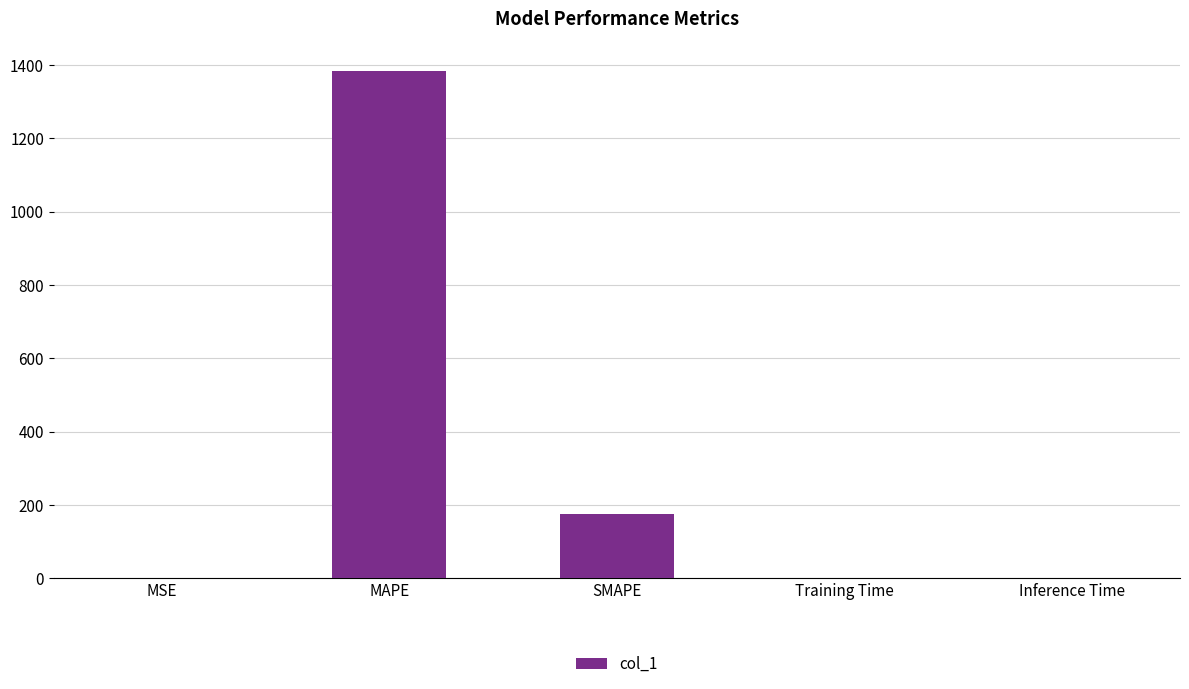

At which label is the value closest to 691?

SMAPE